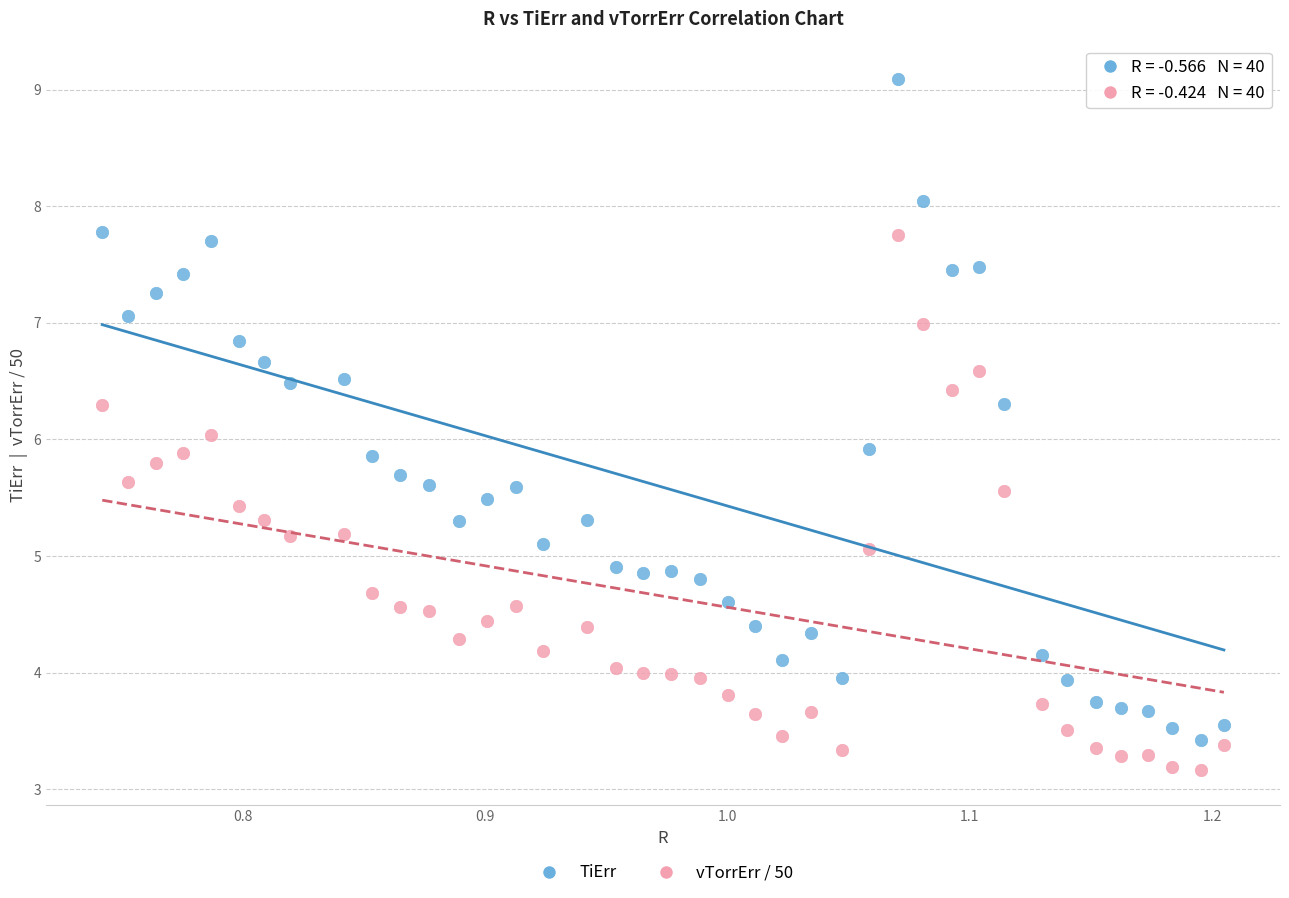

Across all data points, what is the range of X values (max minus min)?

0.5